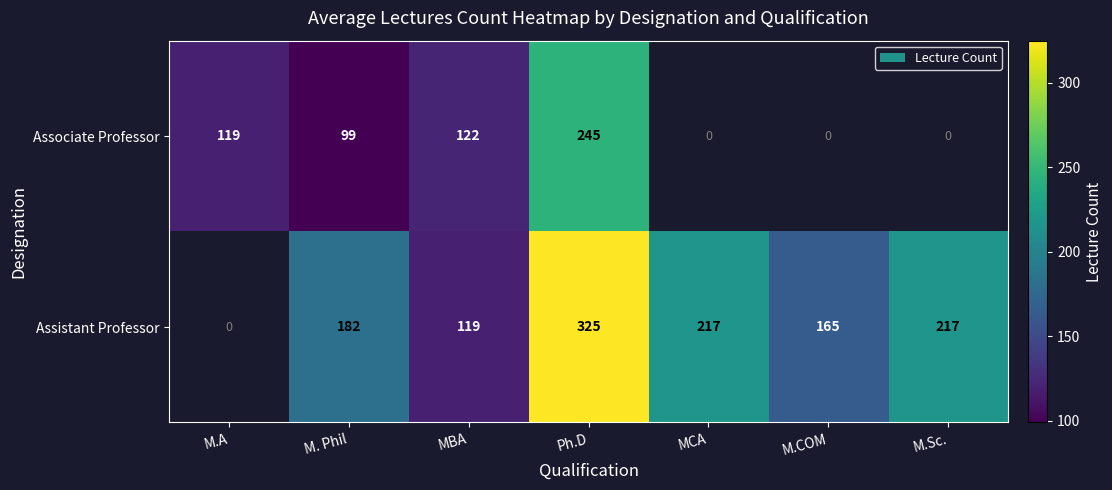

What is the total value across all series at MBA?

241